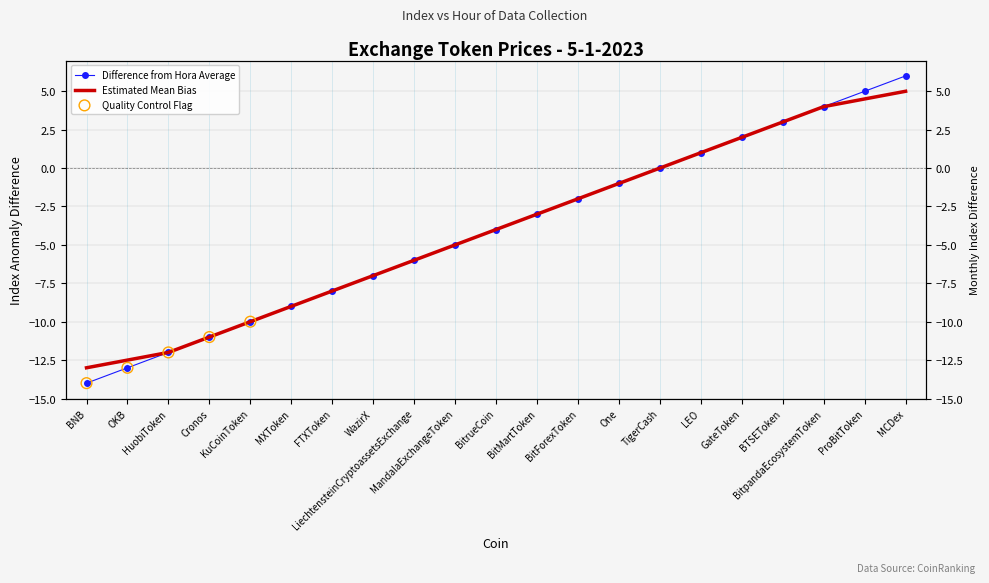

Which has a higher value, BNB or FTXToken?

FTXToken